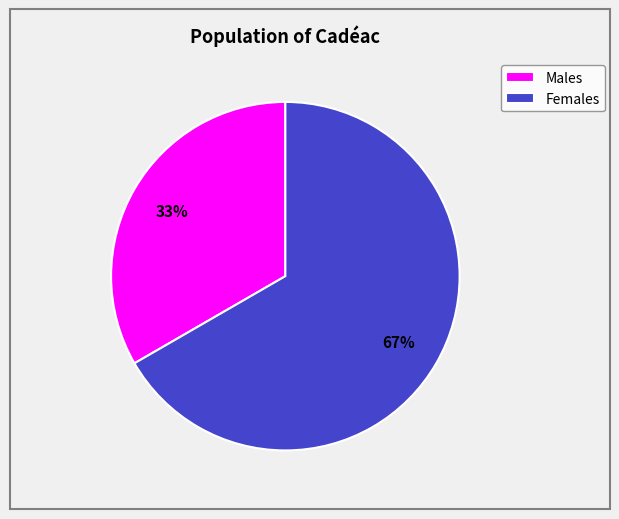

To the nearest percent, what is the average slice percentage?

50%